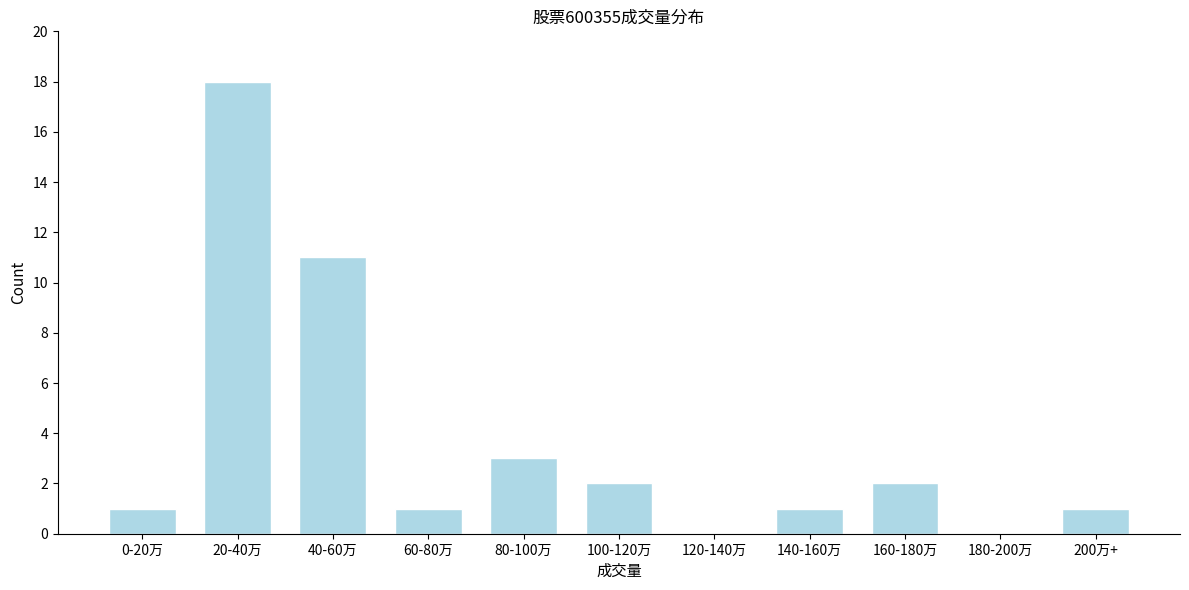

Reading left to right, list all the values displayed in this chart.

0-20万=1	20-40万=18	40-60万=11	60-80万=1	80-100万=3	100-120万=2	120-140万=0	140-160万=1	160-180万=2	180-200万=0	200万+=1